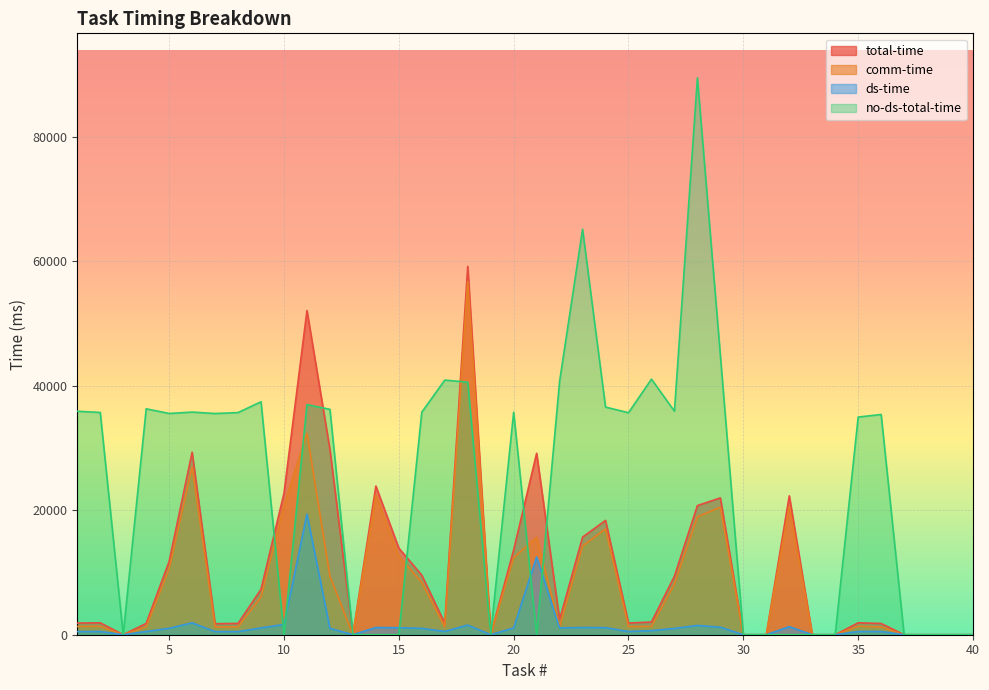

What is the approximate value of comm-time at 32?

20663